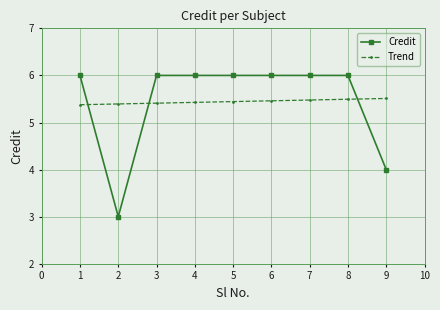

What is the value of the Credit point at the 7th from the left?

6.0